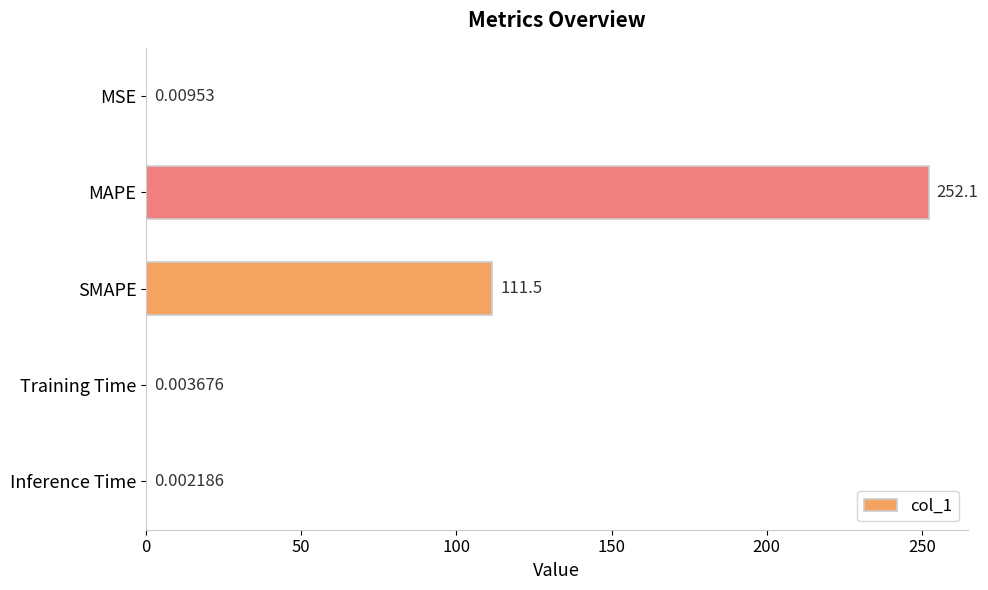

Where is the data nearest to the value 126?

SMAPE